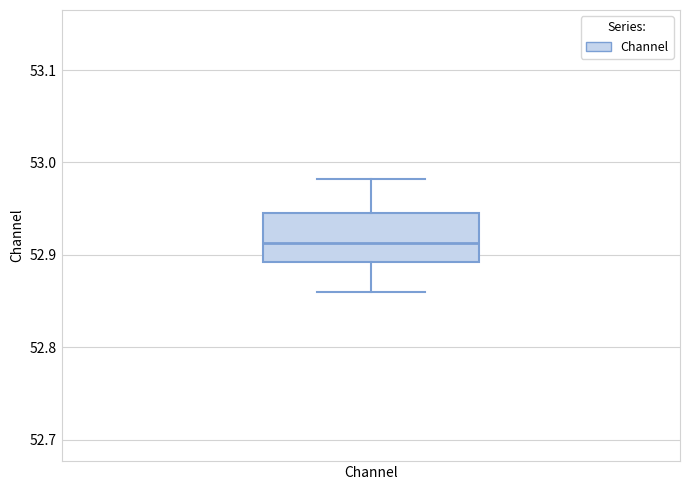

Read this box plot against the y-axis: the position of the median line, the range covered by the box, and the ends of both whiskers. The values are not printed on the chart, so give them approximately, as read against the axis.

median 52.91, box 52.89 to 52.95, whiskers 52.86 to 52.98